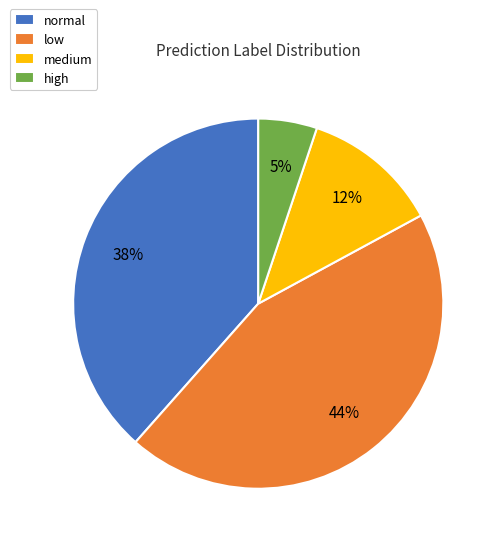

To the nearest percent, what is the average slice percentage?

25%